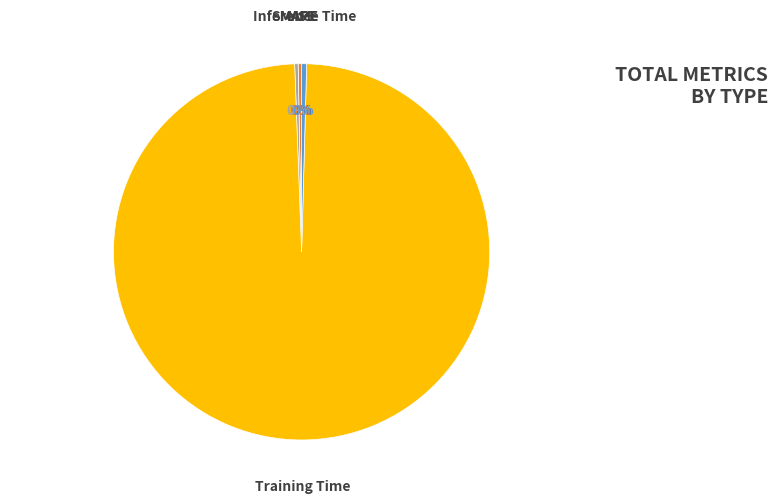

To the nearest percent, what is the average slice percentage?

20%